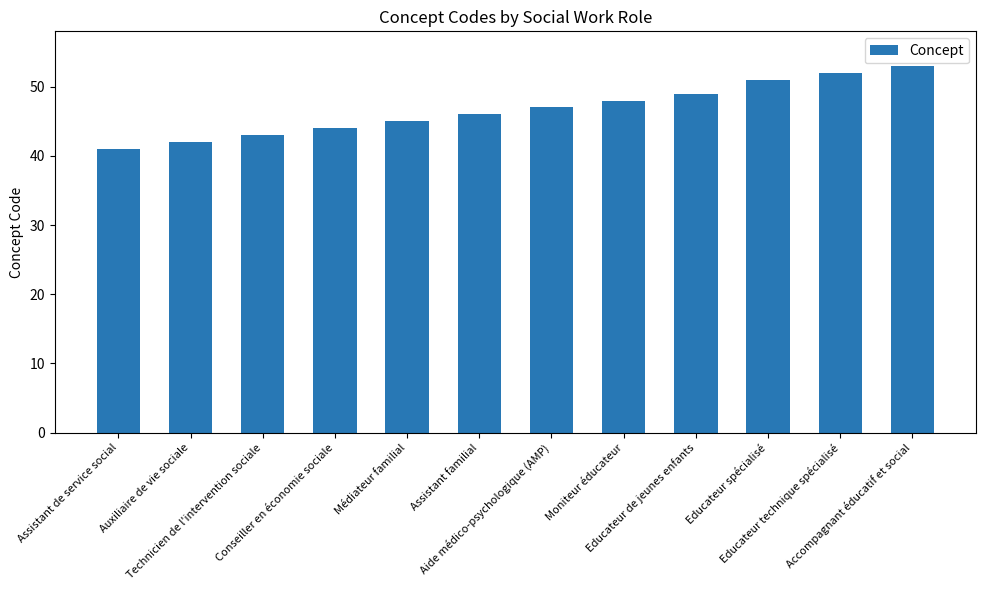

Reading left to right, extract all data points from this chart.

Assistant de service social=41	Auxiliaire de vie sociale=42	Technicien de l'intervention sociale=43	Conseiller en économie sociale=44	Médiateur familial=45	Assistant familial=46	Aide médico-psychologique (AMP)=47	Moniteur éducateur=48	Educateur de jeunes enfants=49	Educateur spécialisé=51	Educateur technique spécialisé=52	Accompagnant éducatif et social=53